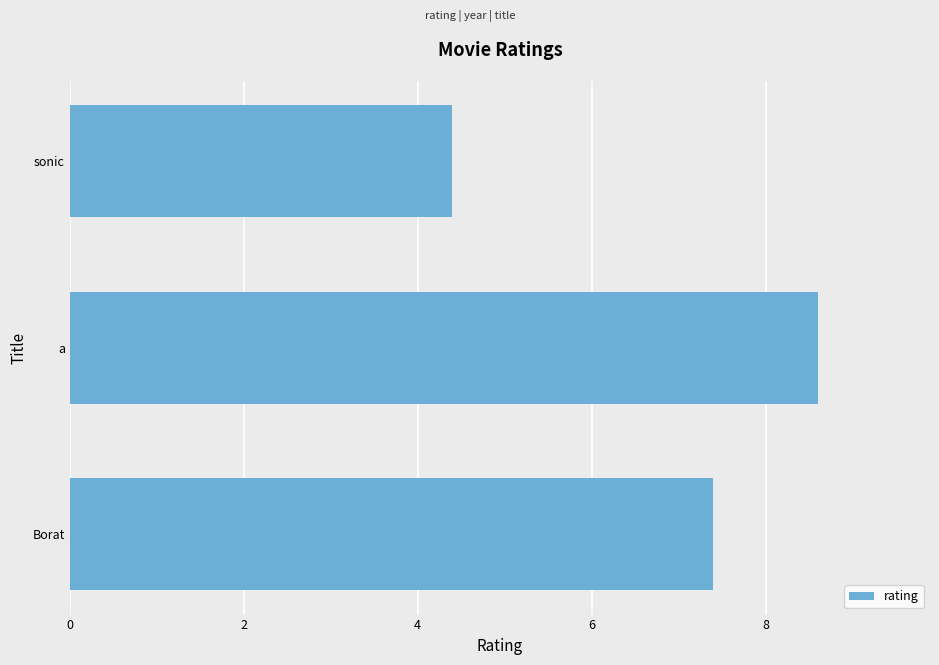

Which has a higher value, sonic or a?

a